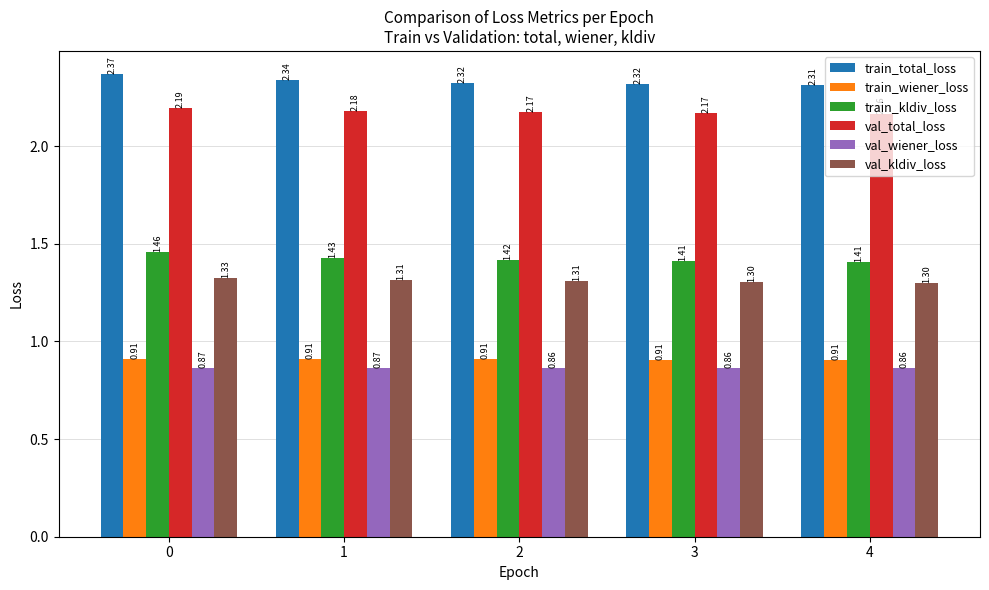

What are all the series names shown in the legend?

train_total_loss, train_wiener_loss, train_kldiv_loss, val_total_loss, val_wiener_loss, val_kldiv_loss